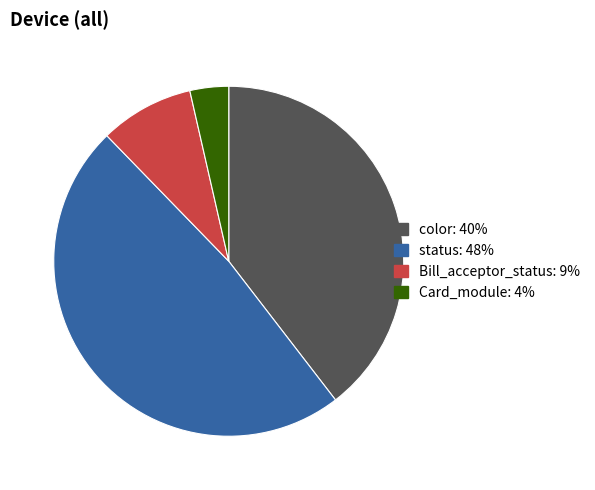

Which has a higher value, status: 48% or Bill_acceptor_status: 9%?

status: 48%